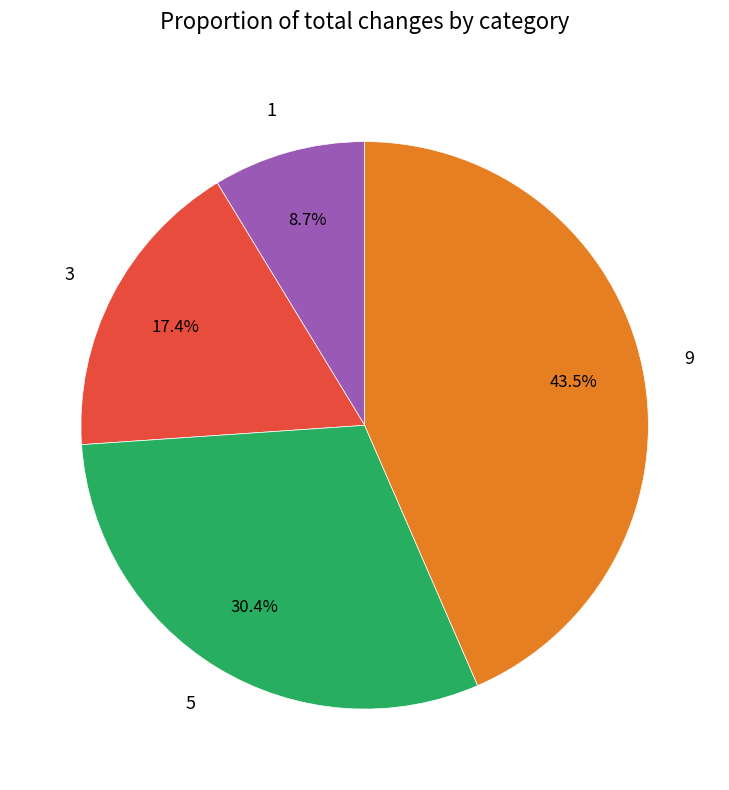

The 3 slice represents 17% of the pie. True or false?

True